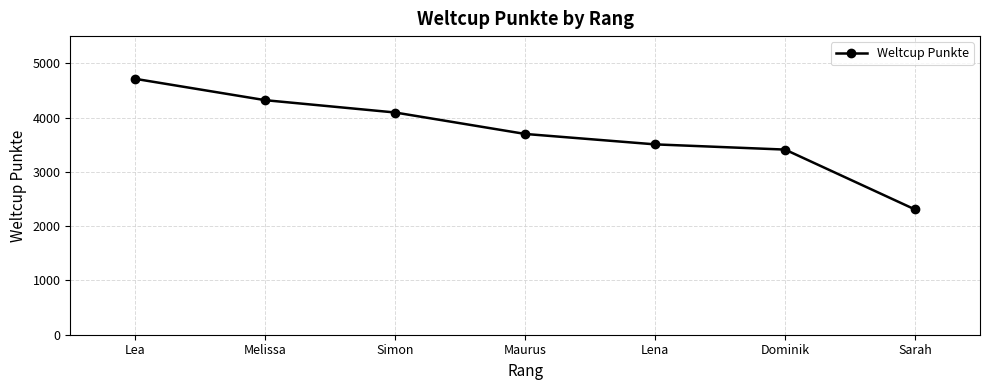

What is the change in value from Simon to Lena?

-587